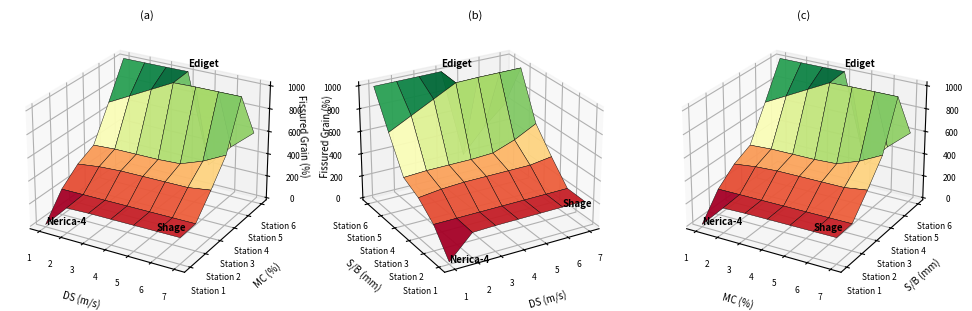

At which label does TagStation_3 first exceed 370?

4